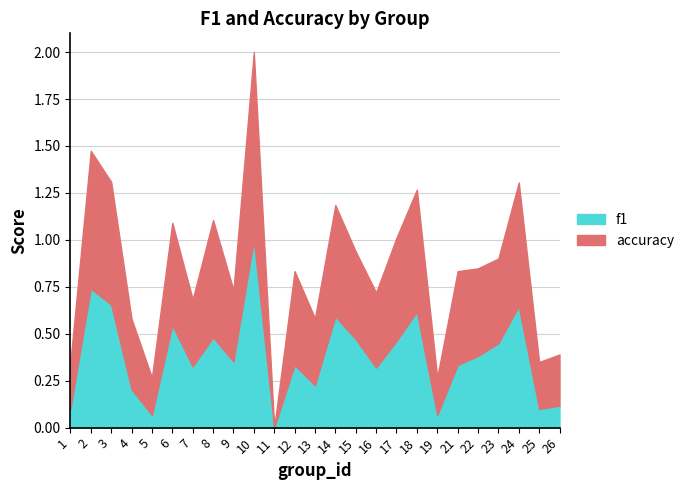

Between 2 and 23, which series saw the biggest shift?

f1